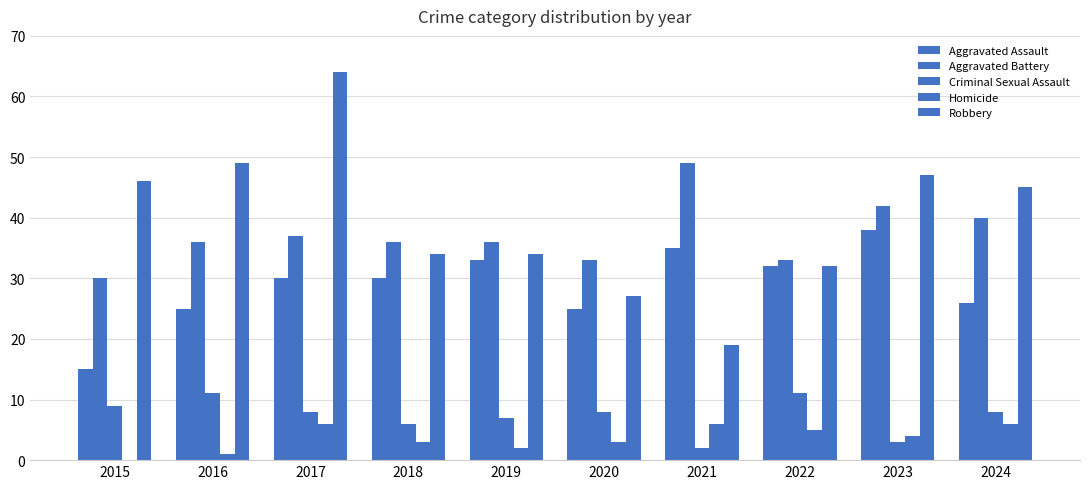

At which label is Homicide closest to 3?

2018